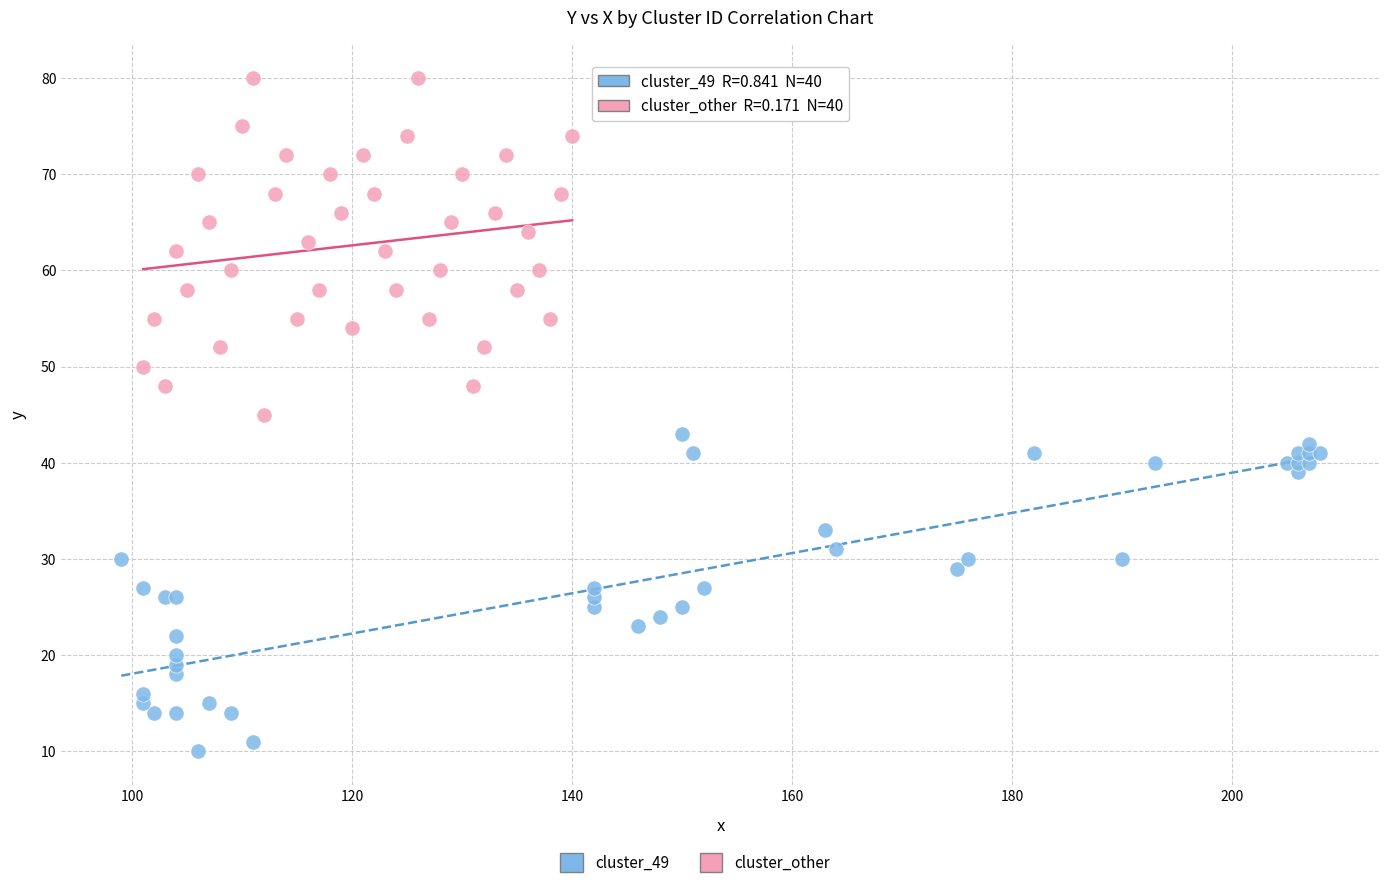

Which series contains the lowest Y value?

cluster_49